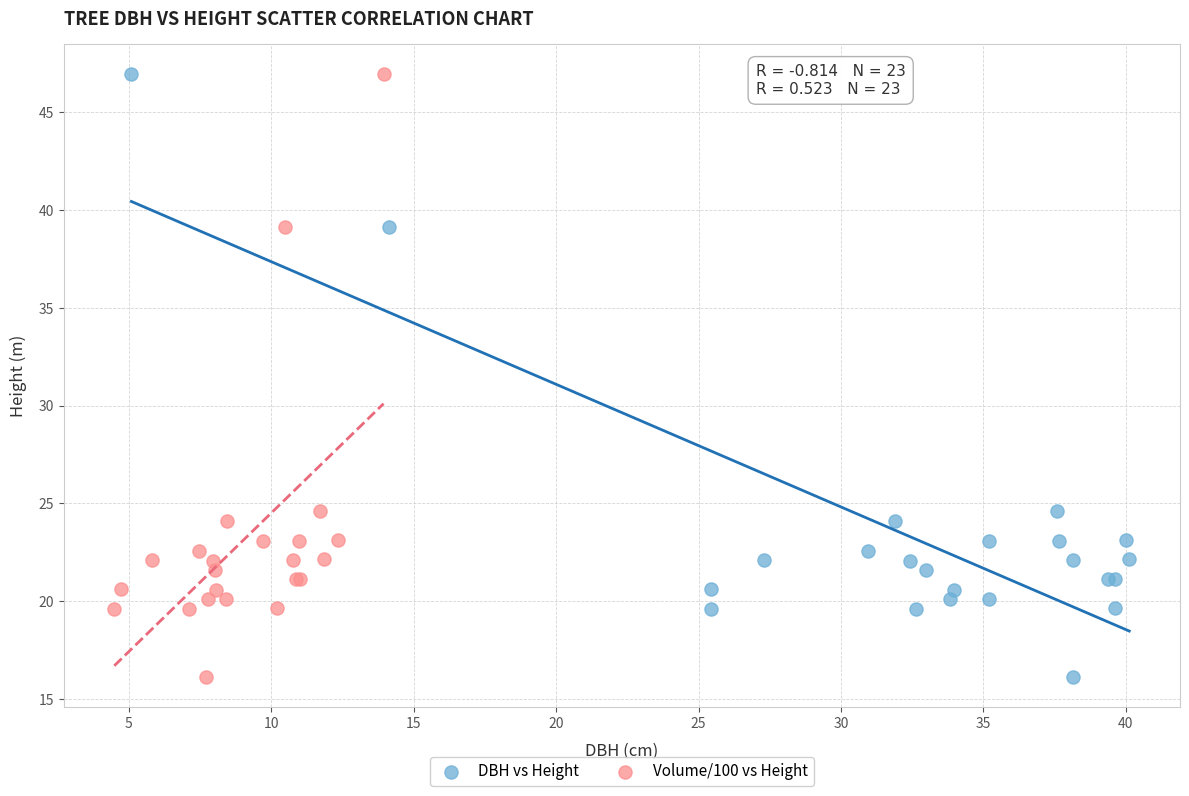

What are all the series names shown in the legend?

DBH vs Height, Volume/100 vs Height